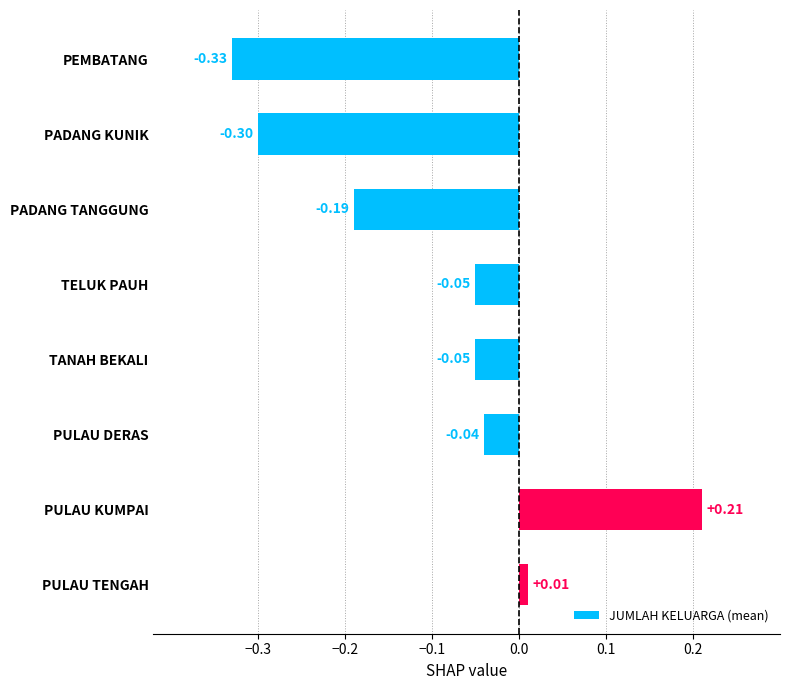

Where is the data nearest to the value 0?

PULAU TENGAH